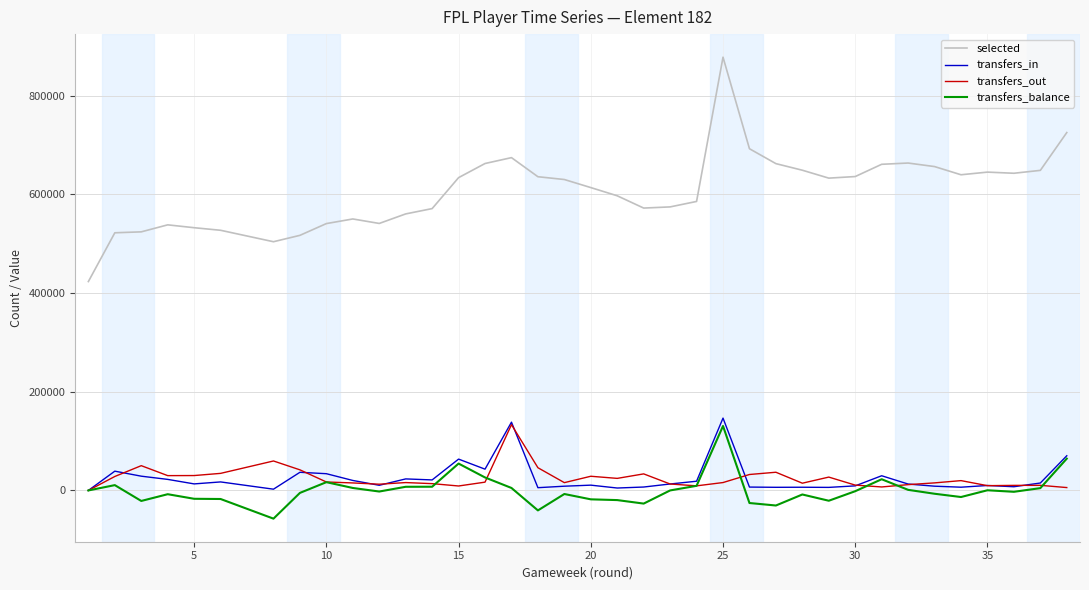

How many values in the transfers_balance series exceed -1537?

18